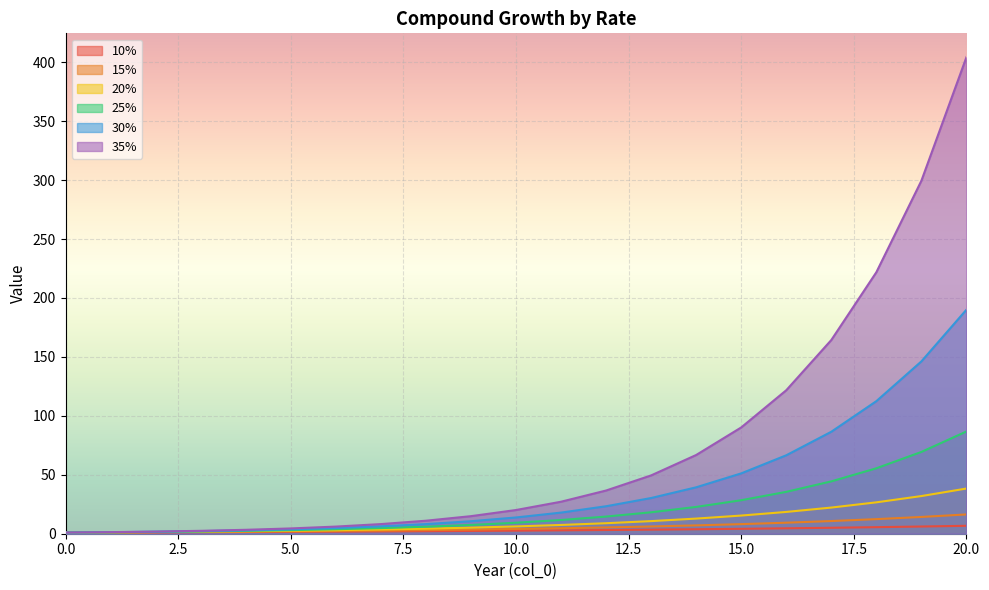

At which category is the sum across all series the highest?

20.0